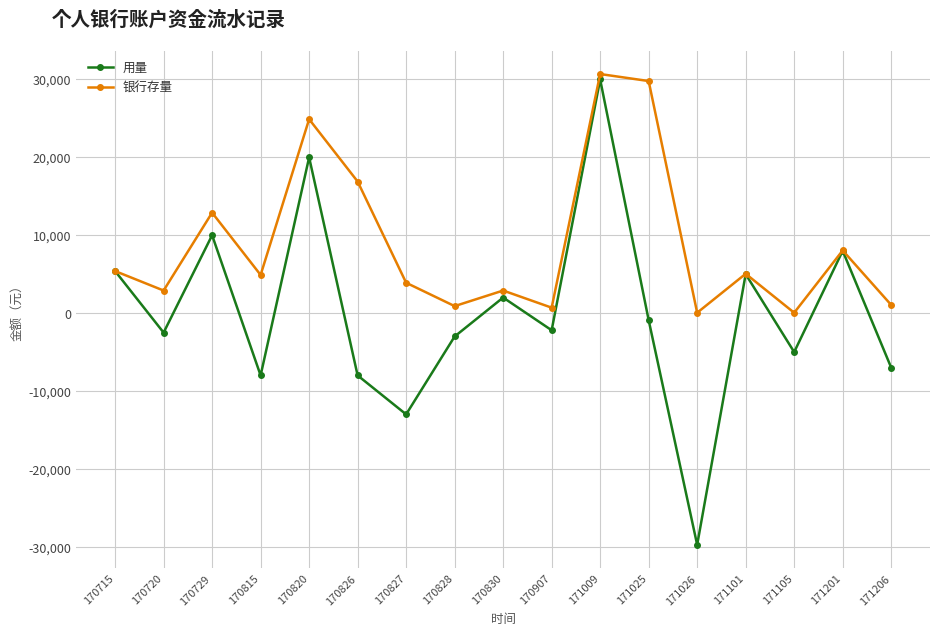

Where is 银行存量 nearest to the value 15375?

170826